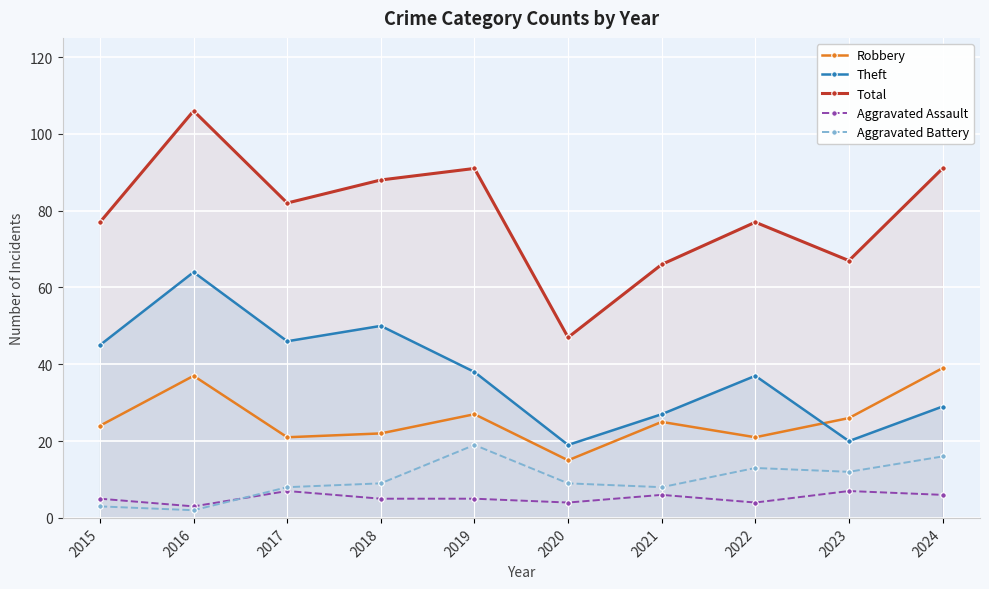

True or false: Robbery and Aggravated Battery cross at least once.

False